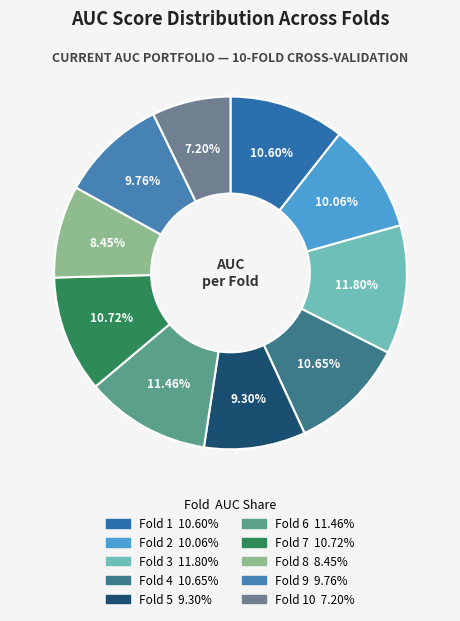

Rank the categories by value from lowest to highest.

Fold 10, Fold 8, Fold 5, Fold 9, Fold 2, Fold 1, Fold 4, Fold 7, Fold 6, Fold 3